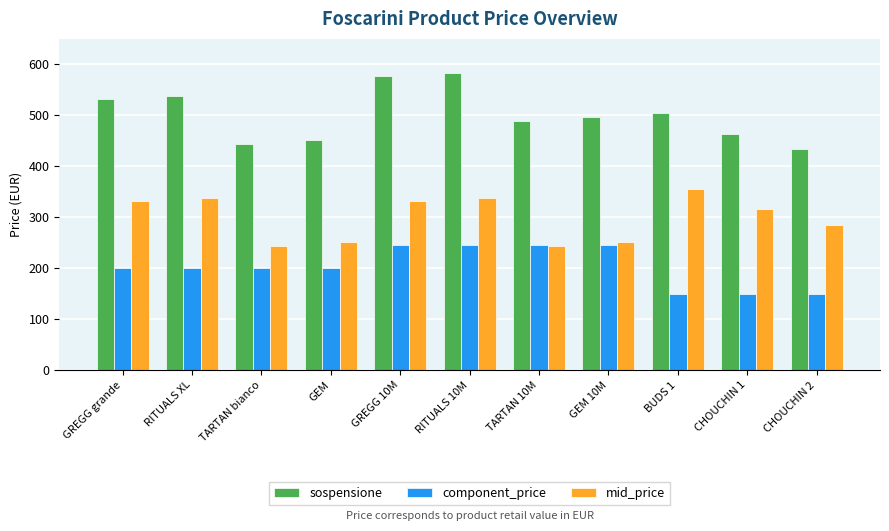

Rank the series by their average value, from lowest to highest.

component_price, mid_price, sospensione